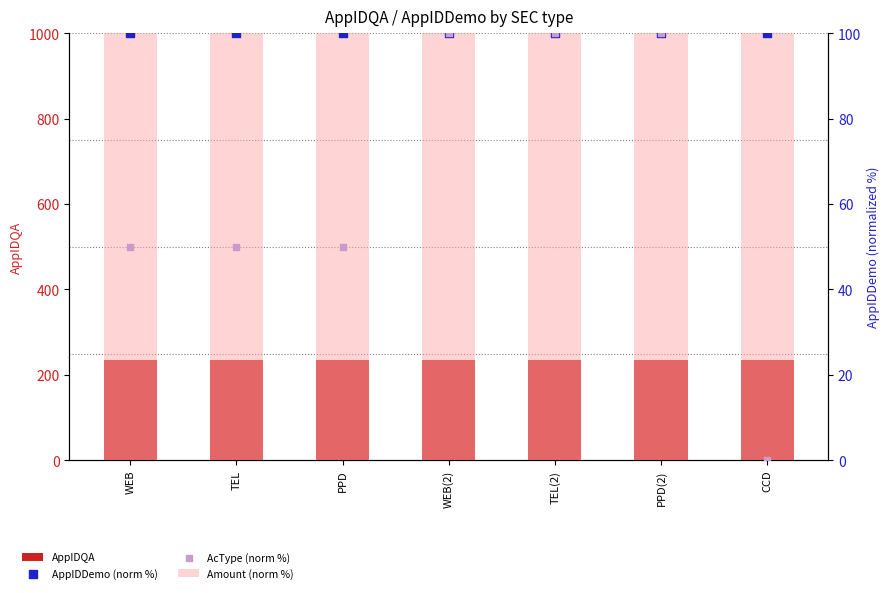

Which series reaches the maximum Y coordinate?

AppIDQA